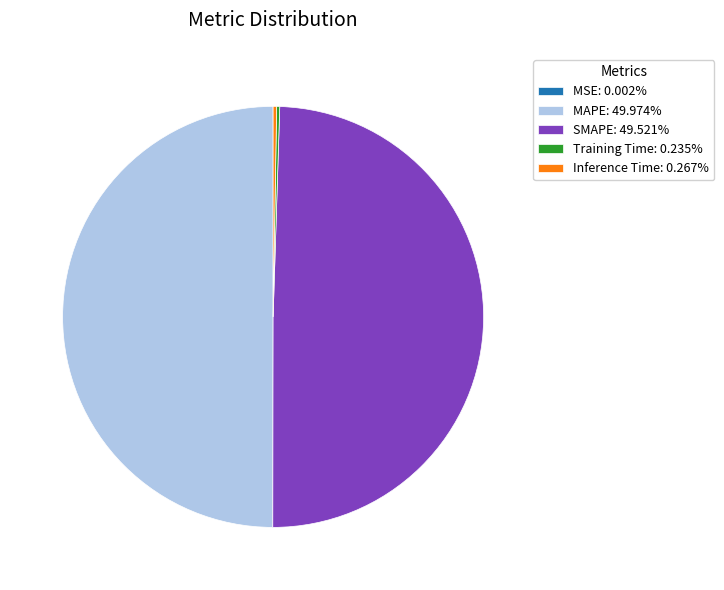

How many segments does this pie chart have?

5